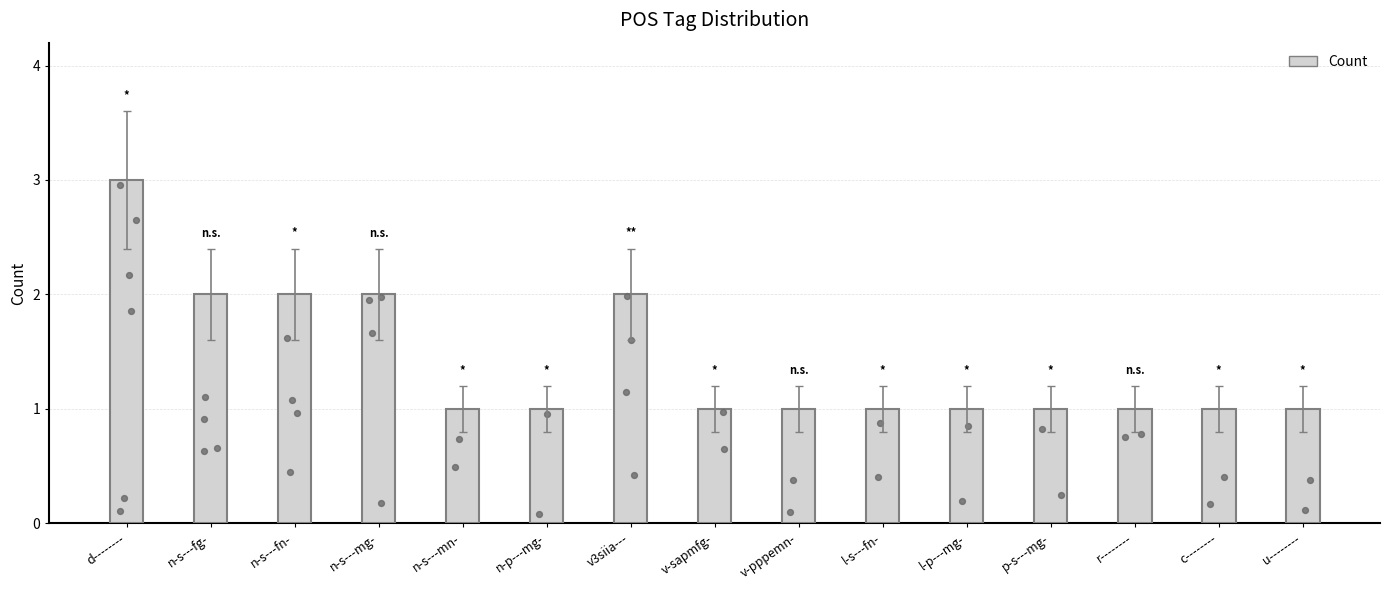

What is the change in value from n-s---mg- to n-p---mg-?

-1